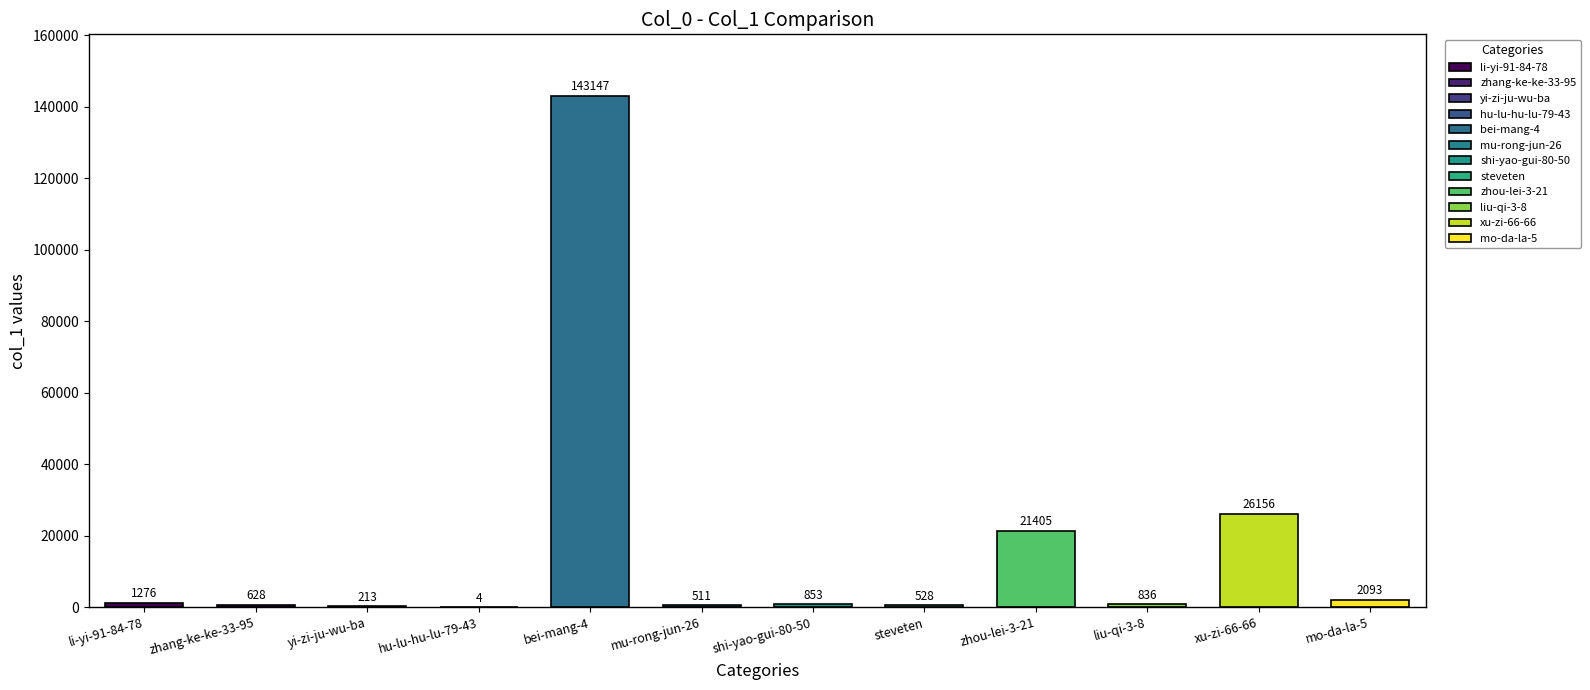

Rank the categories by value from highest to lowest.

bei-mang-4, xu-zi-66-66, zhou-lei-3-21, mo-da-la-5, li-yi-91-84-78, shi-yao-gui-80-50, liu-qi-3-8, zhang-ke-ke-33-95, steveten, mu-rong-jun-26, yi-zi-ju-wu-ba, hu-lu-hu-lu-79-43